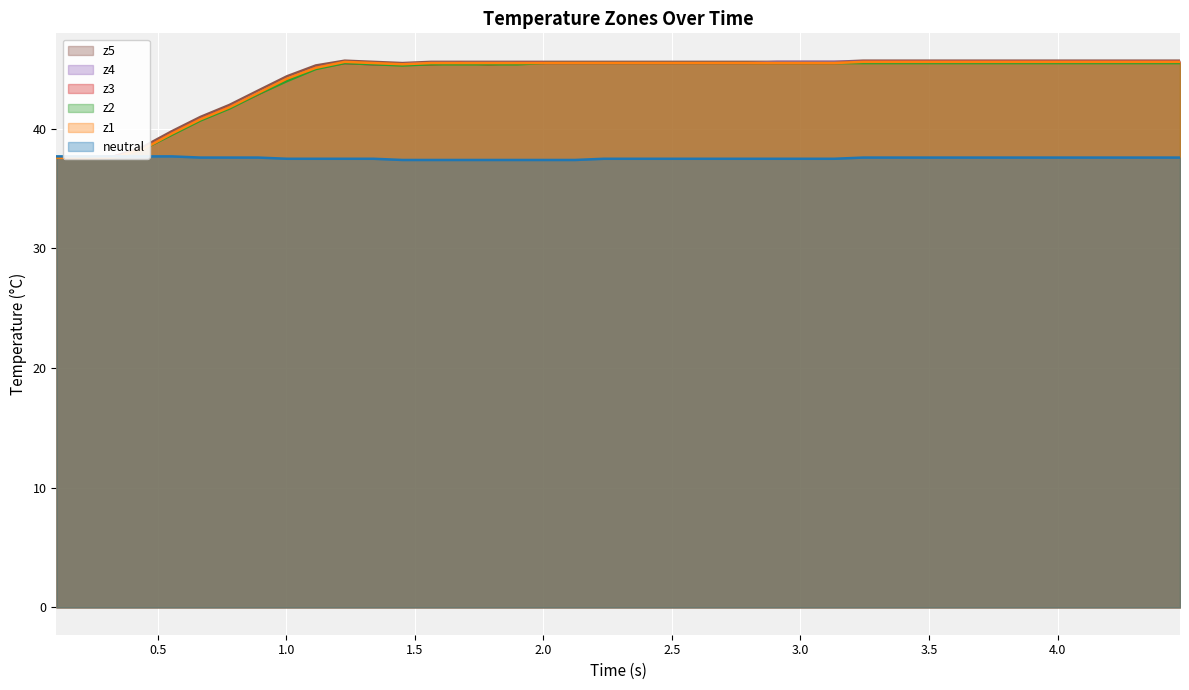

What is the greatest value displayed?

45.7